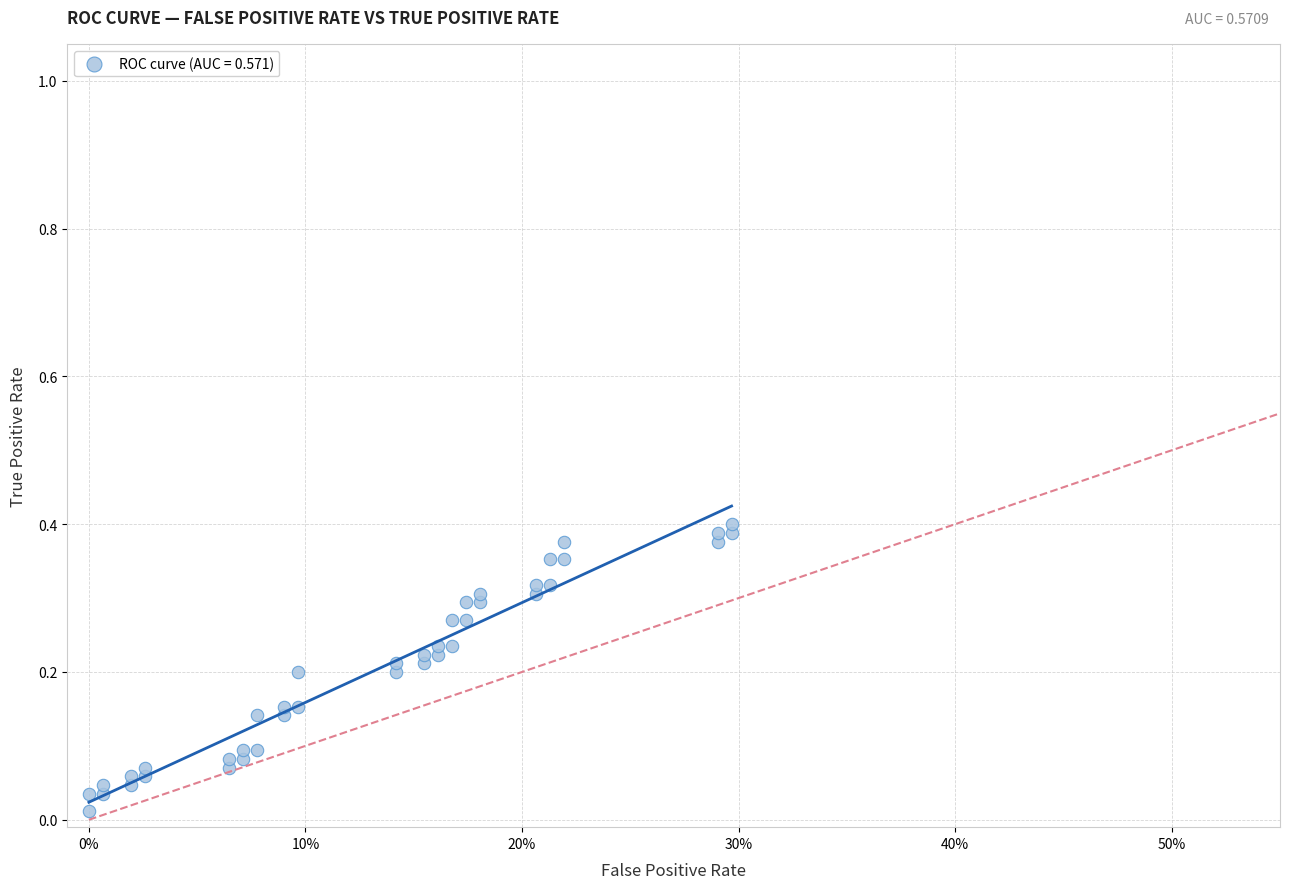

How many points are shown in the scatter plot?

40